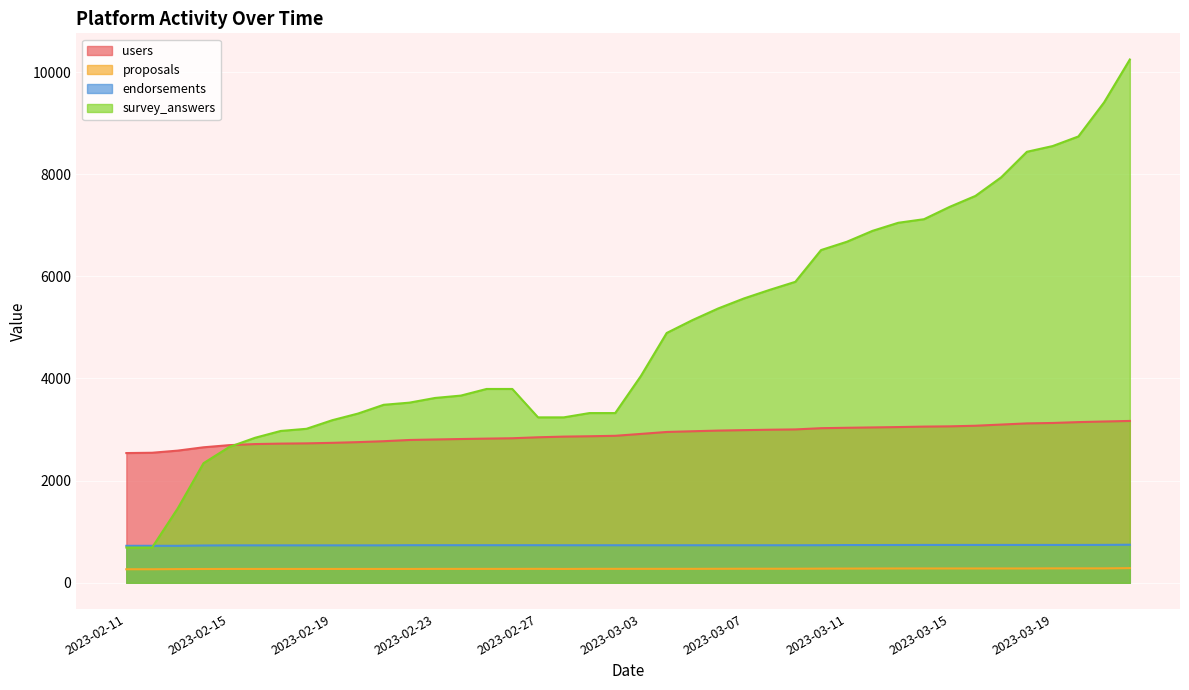

True or false: proposals has more than 0 interior local peaks.

True